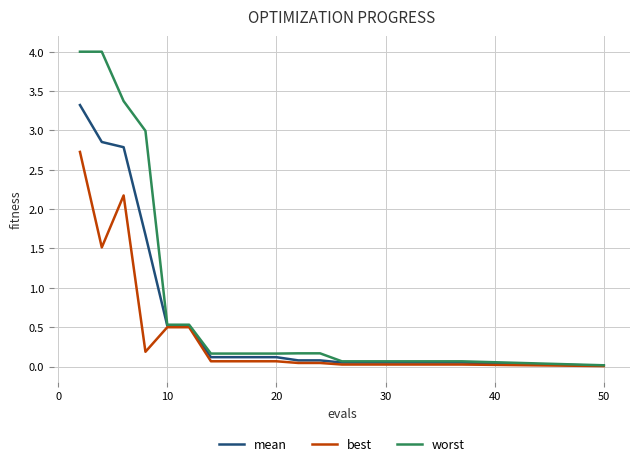

List the series in order of their overall mean, highest first.

worst, mean, best